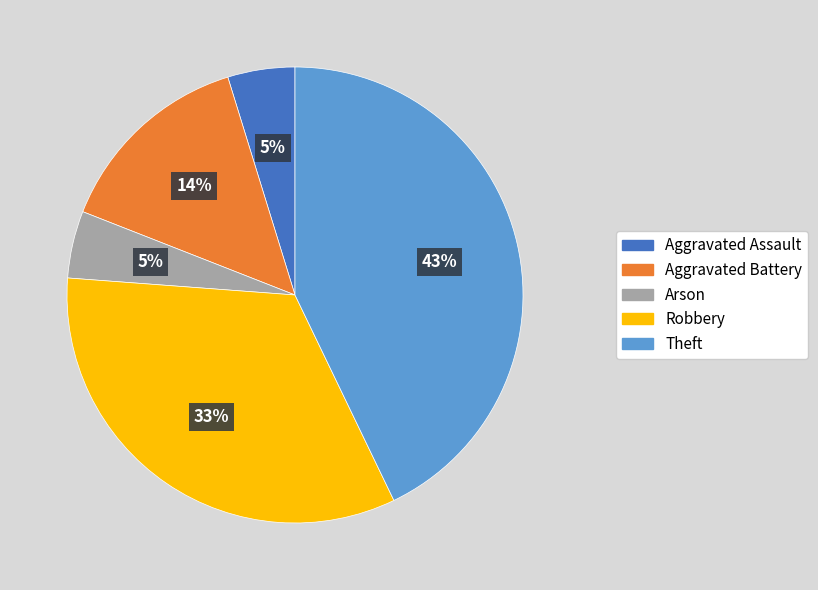

Which has a higher value, Robbery or Aggravated Battery?

Robbery